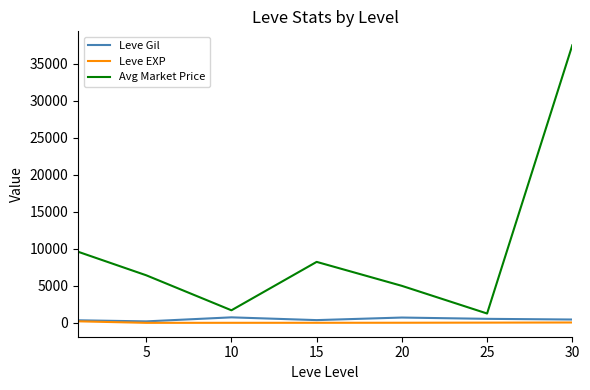

Which series has the largest range (max minus min)?

Avg Market Price